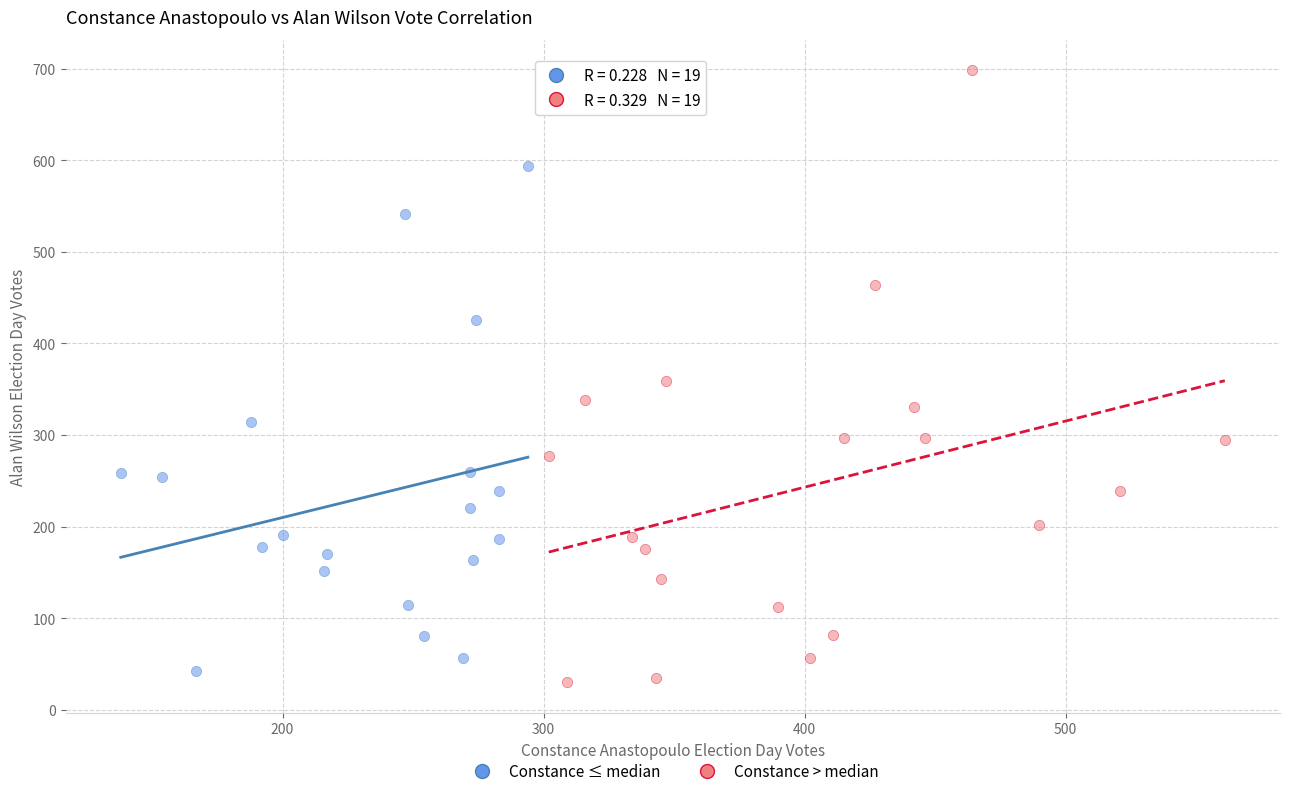

Which series reaches the maximum Y coordinate?

Constance > median